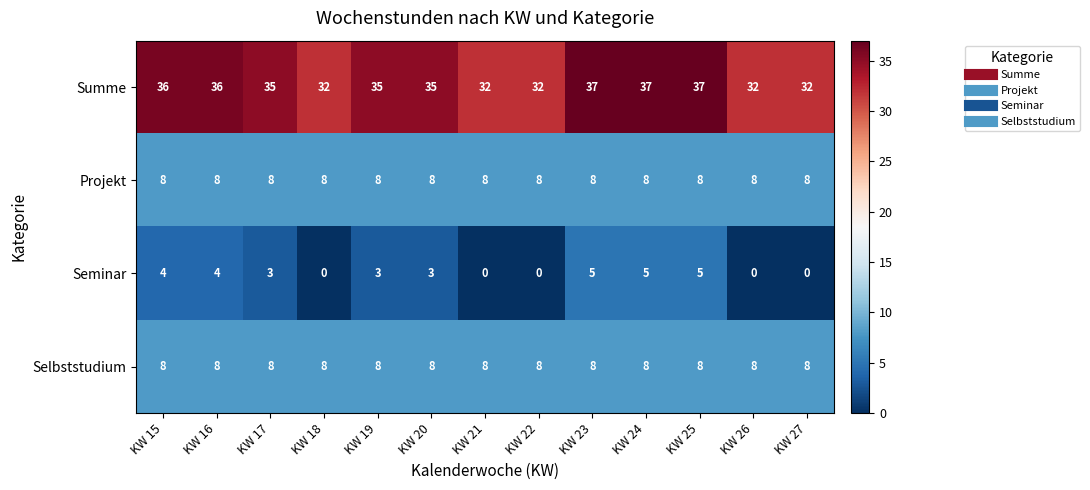

True or false: Projekt has a value of 8 at KW 16.

True